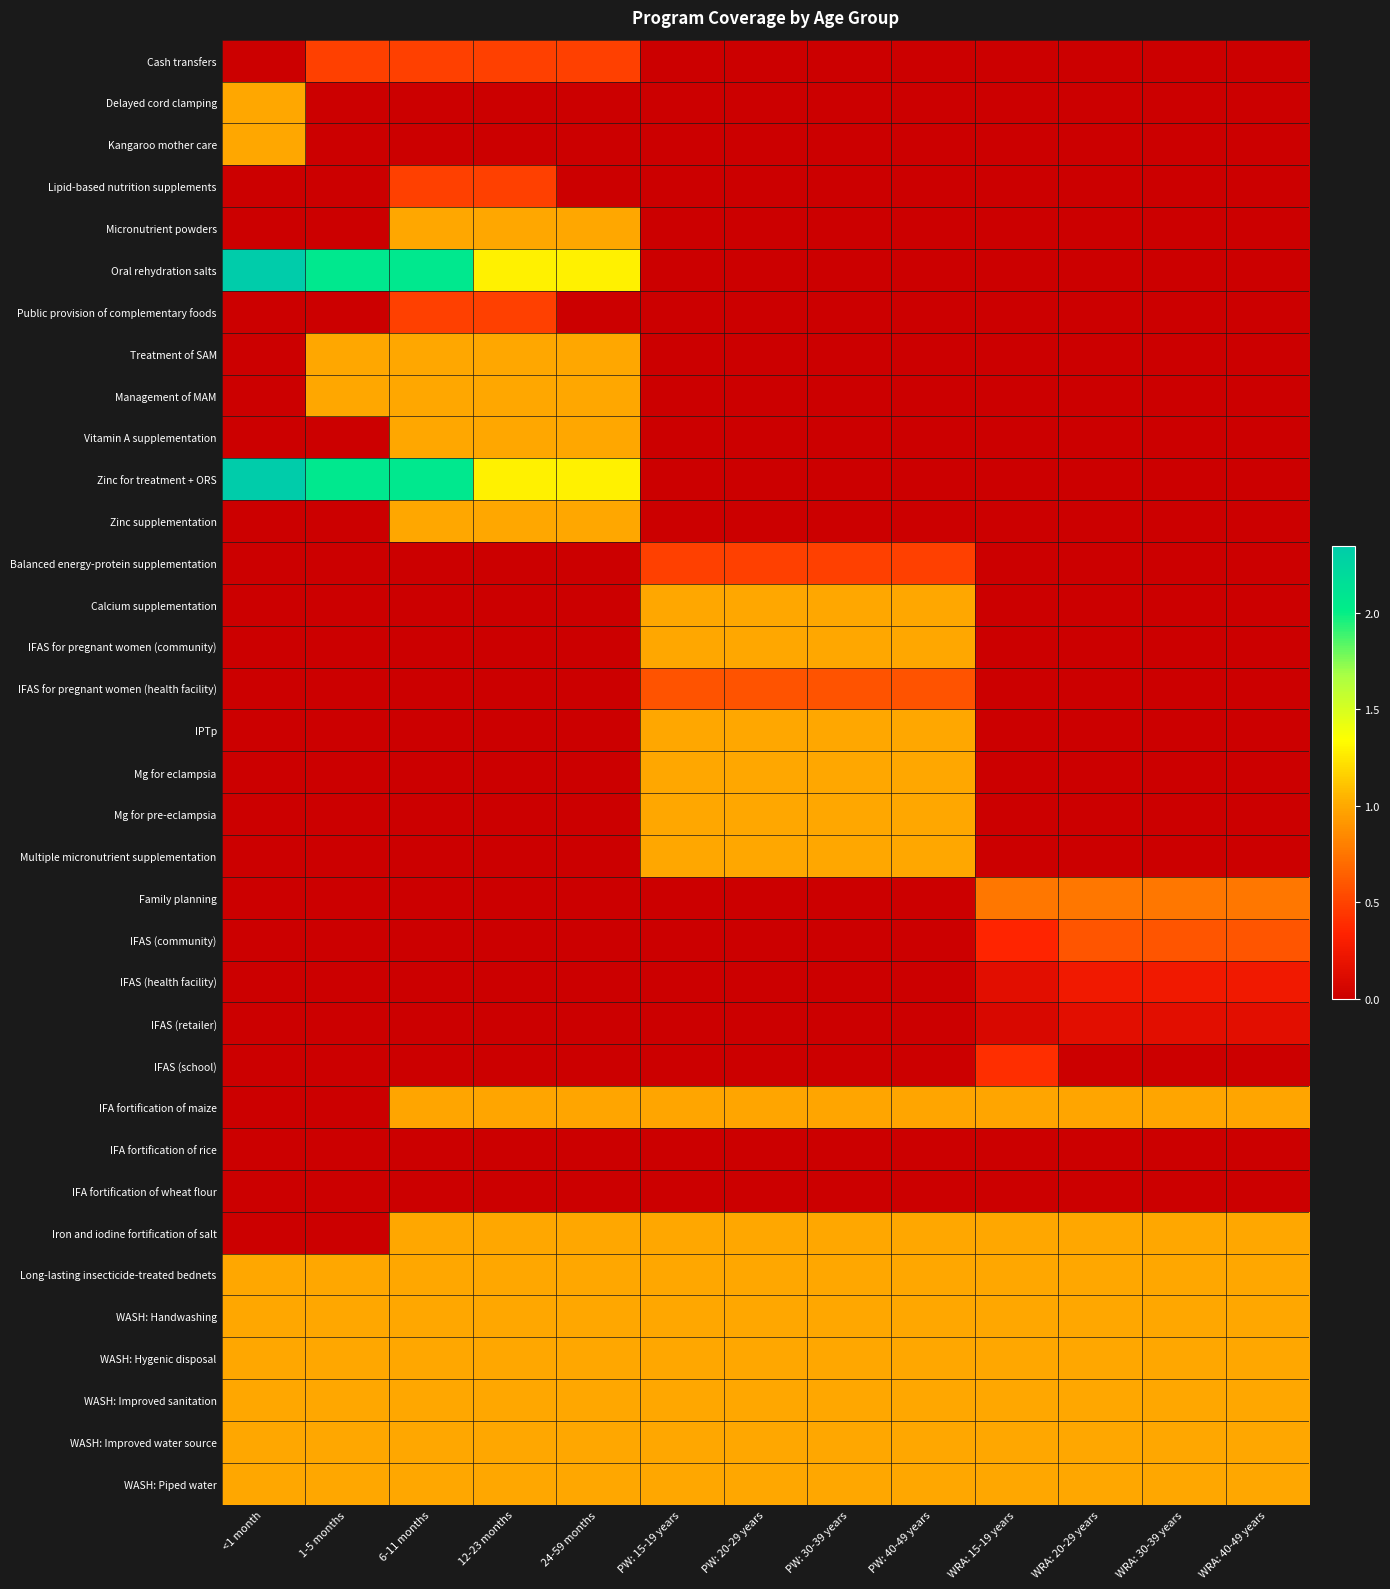

Count the number of data series in this chart.

35